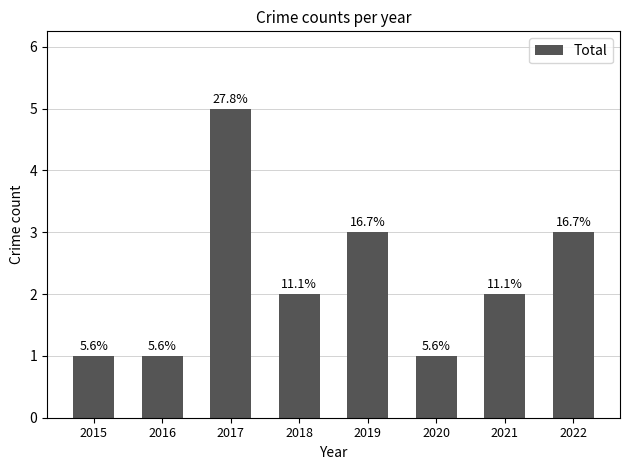

Rank the categories by value from highest to lowest.

2017, 2019, 2022, 2018, 2021, 2015, 2016, 2020